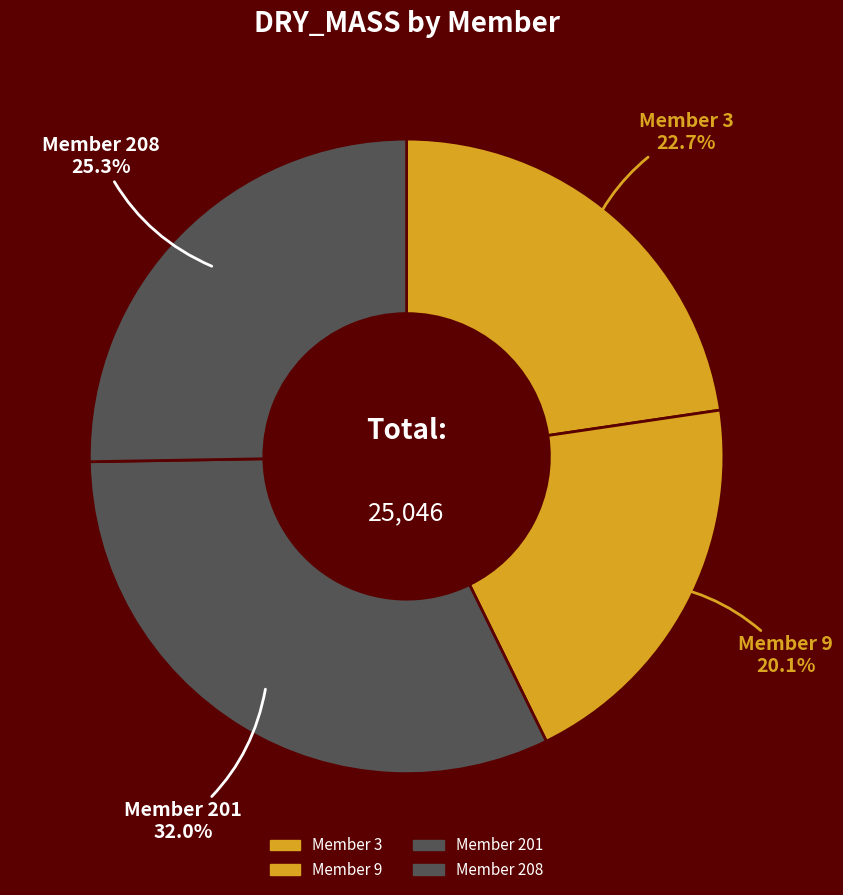

Count the number of slices in the pie.

4